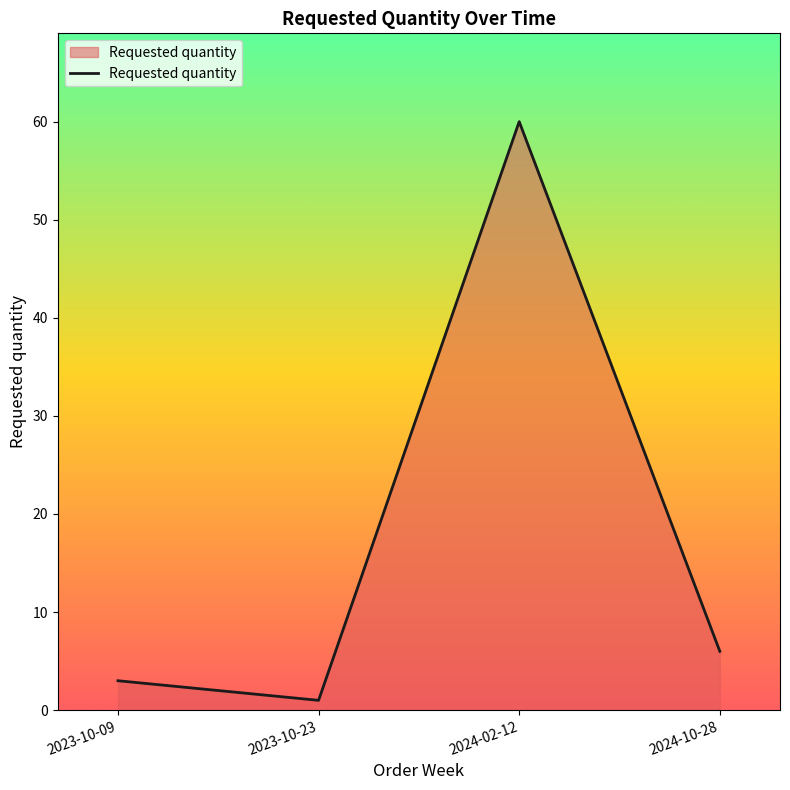

How many lines are shown in the chart?

1